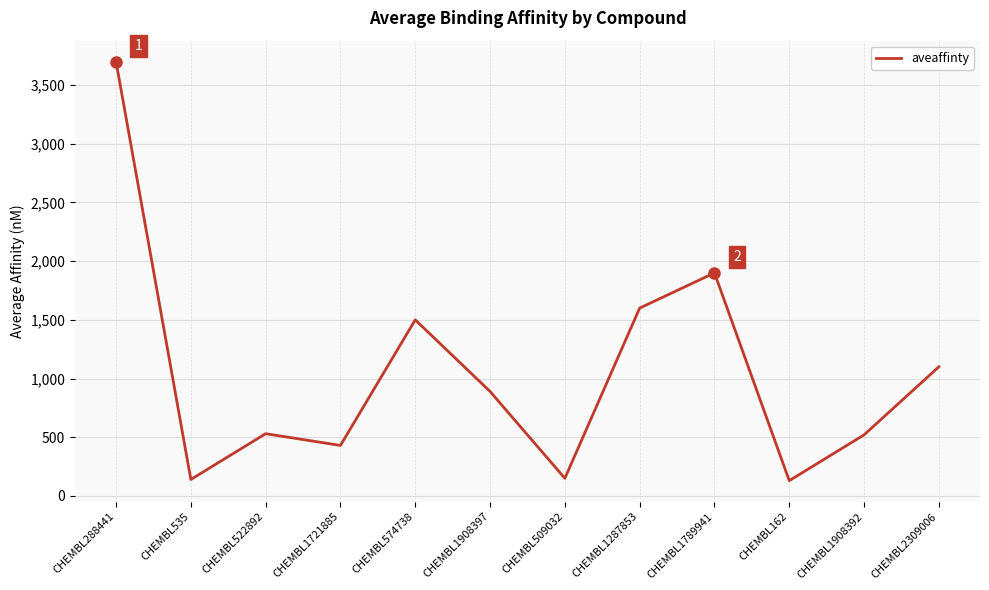

Is it true that the value at CHEMBL1908397 is 890?

True